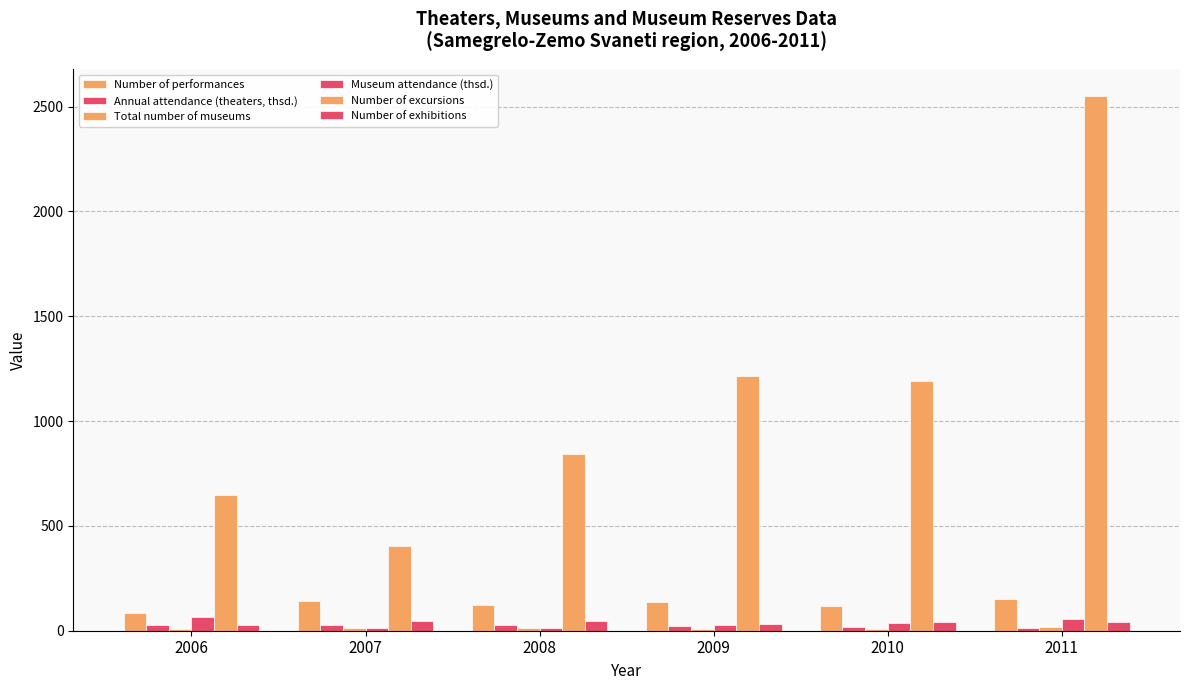

Where is Number of excursions nearest to the value 1477?

2009